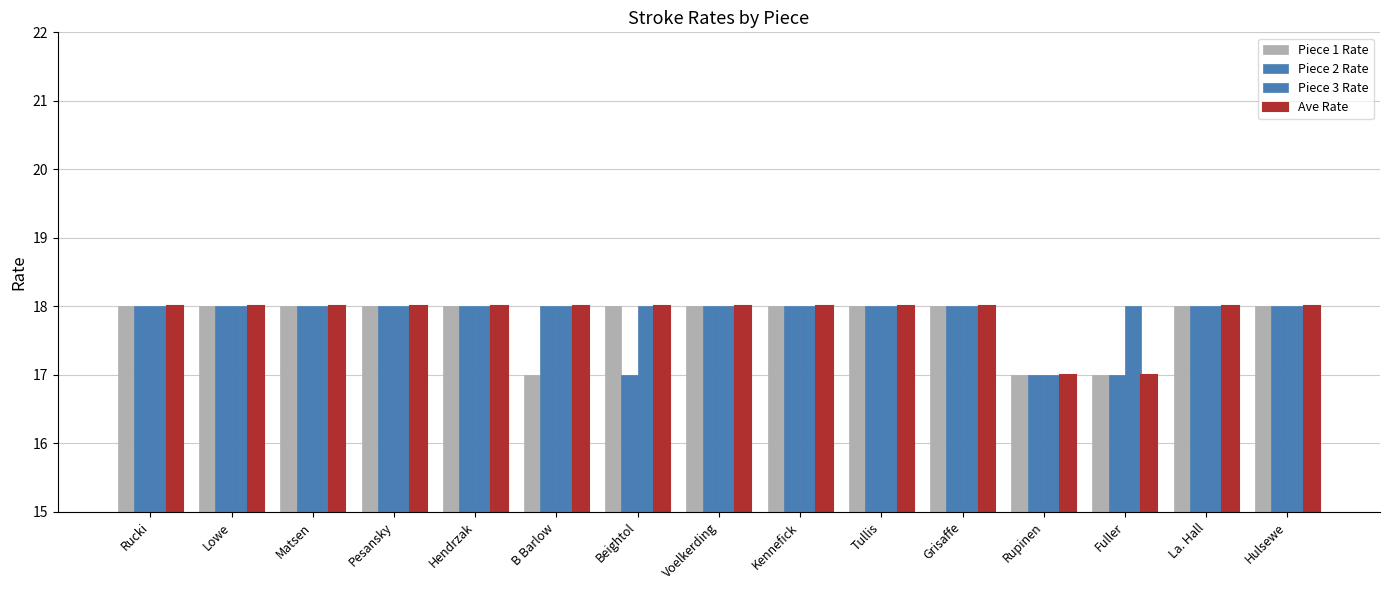

Rank the series by their maximum value, from lowest to highest.

Piece 1 Rate, Piece 2 Rate, Piece 3 Rate, Ave Rate